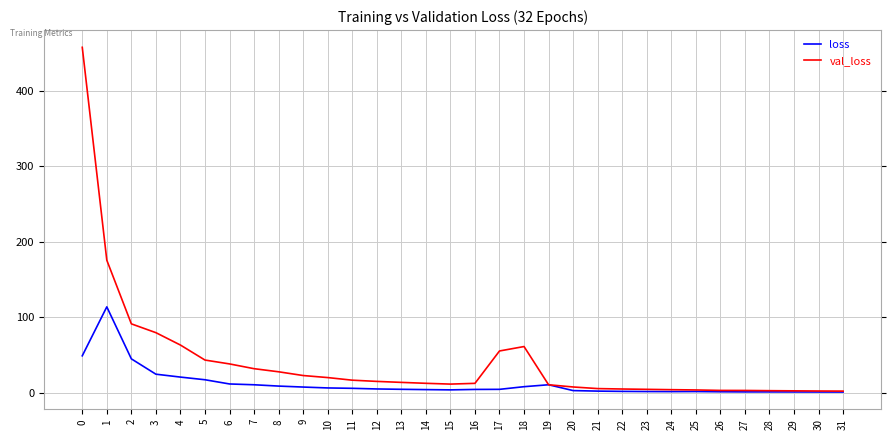

Which series has the largest range (max minus min)?

val_loss